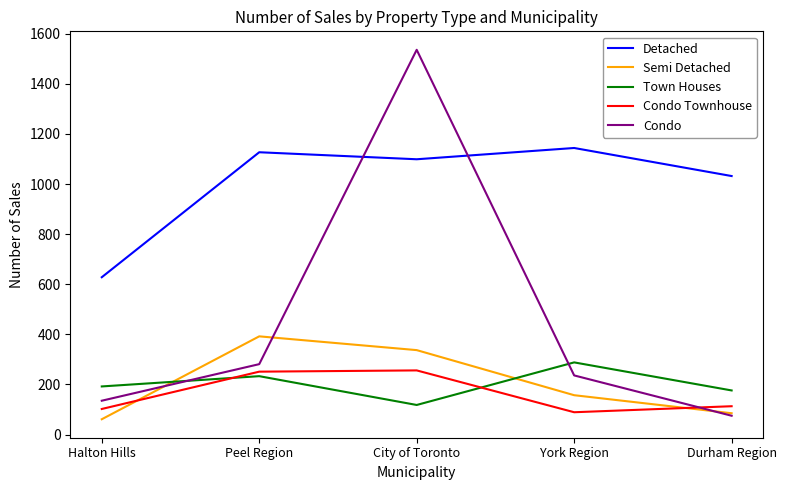

Which category has the highest value in the Semi Detached series?

Peel Region